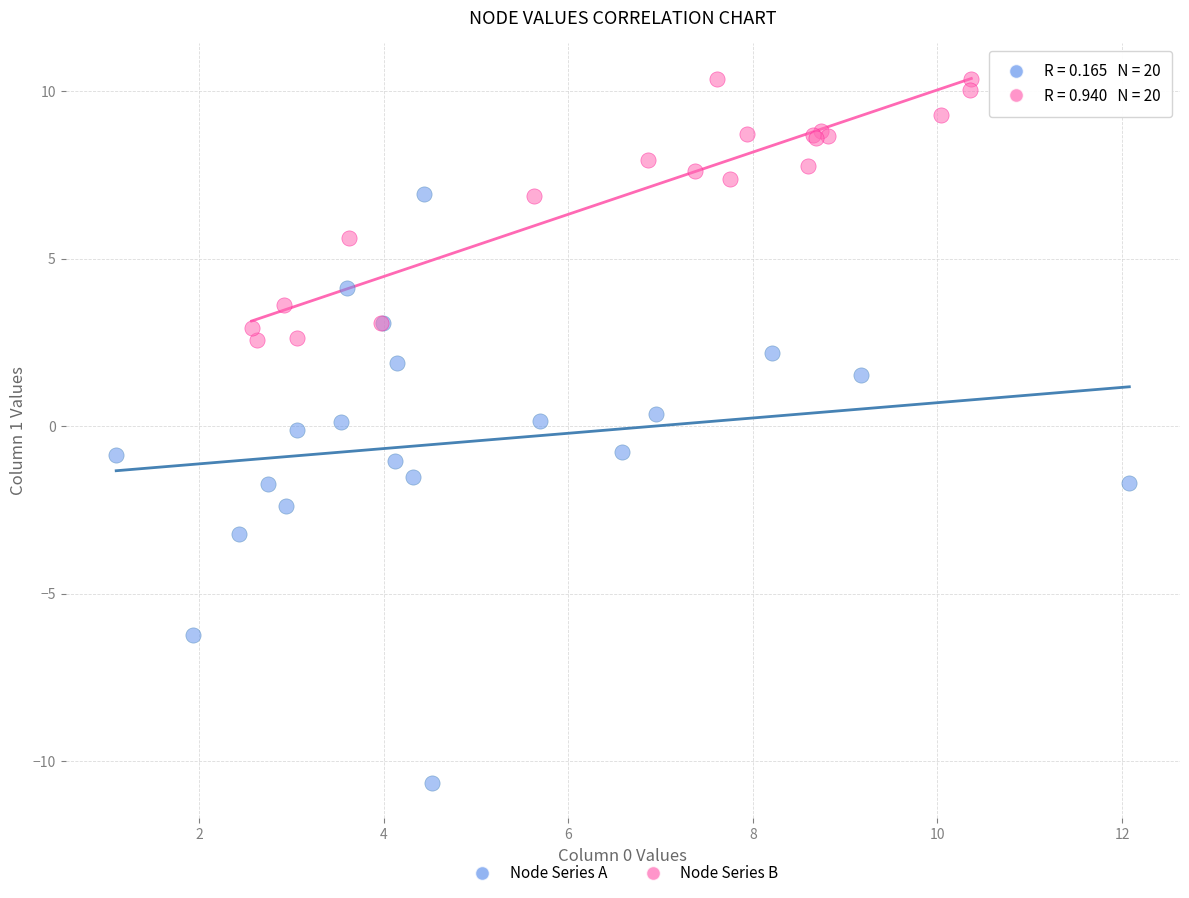

Which series has the widest spread of Y values?

Node Series A